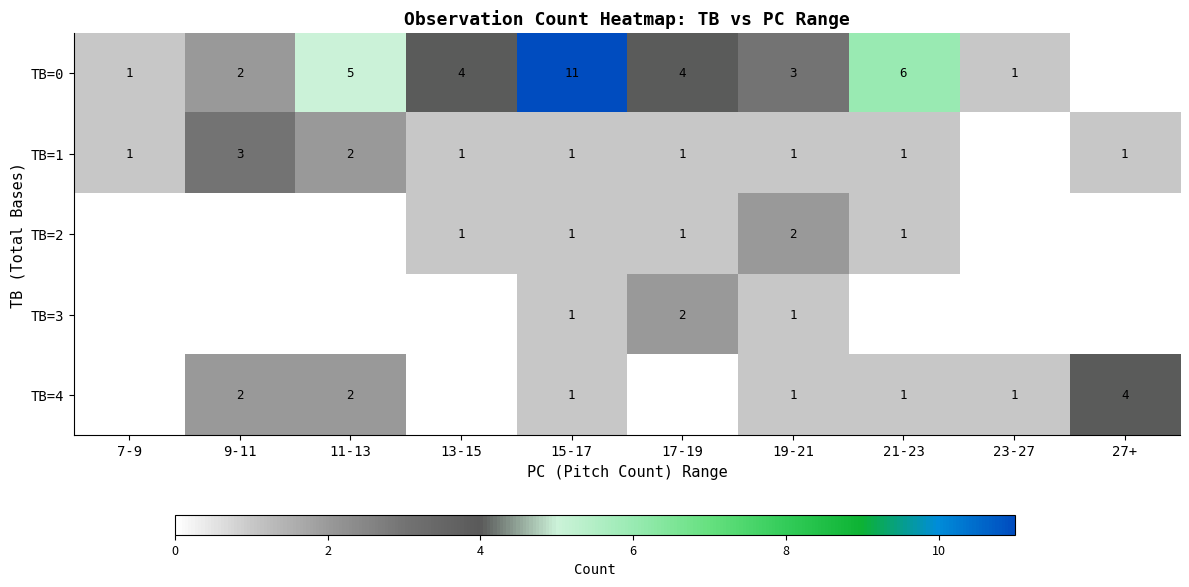

What is the sum of the TB=0 values at 9-11 and 15-17?

13